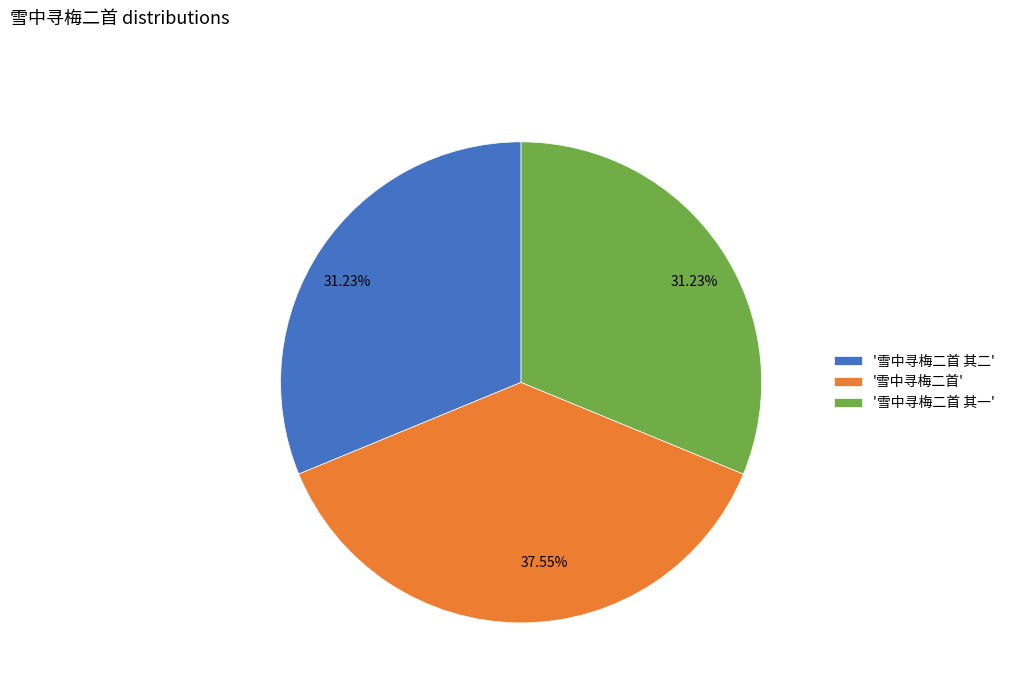

Which has a higher value, '雪中寻梅二首 其二' or '雪中寻梅二首'?

'雪中寻梅二首'